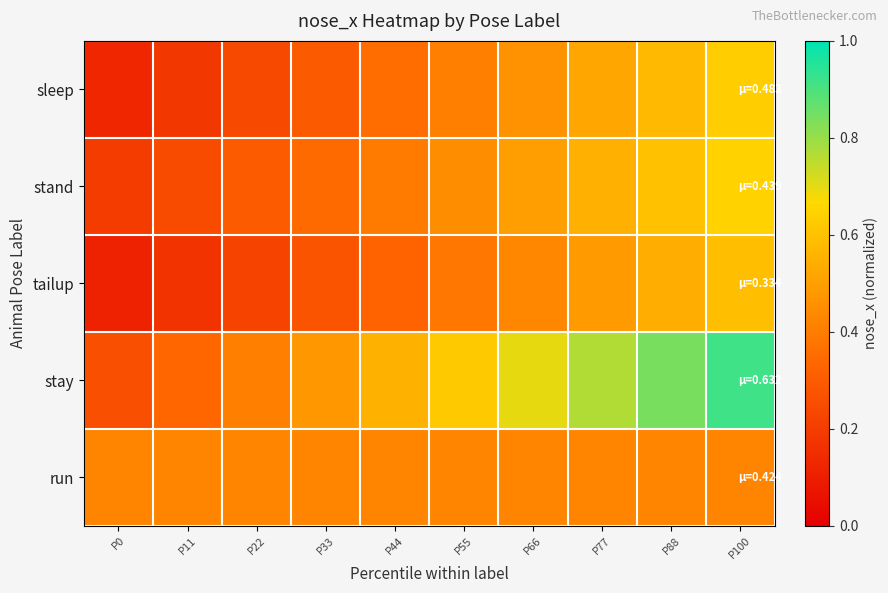

At which category is the sum across all series the highest?

P100